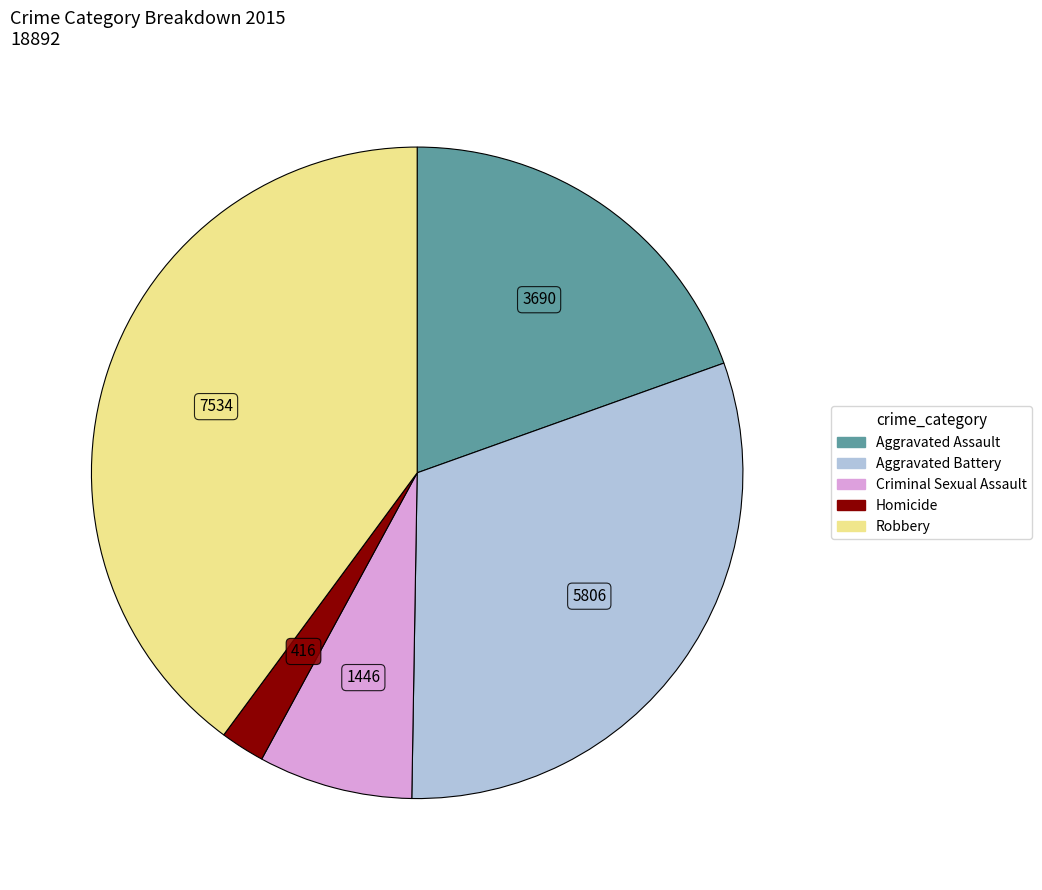

Is there any slice that represents more than half of the pie?

No